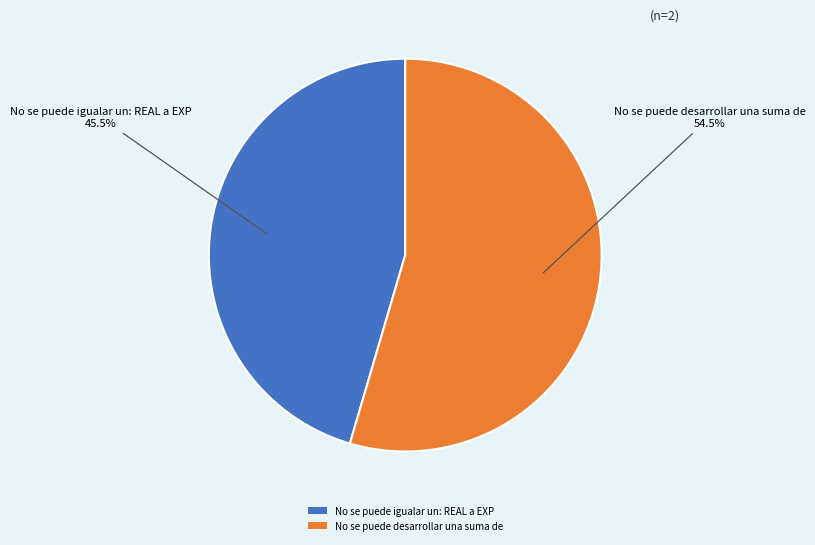

What is the smallest slice in the pie chart?

No se puede igualar un: REAL a EXP